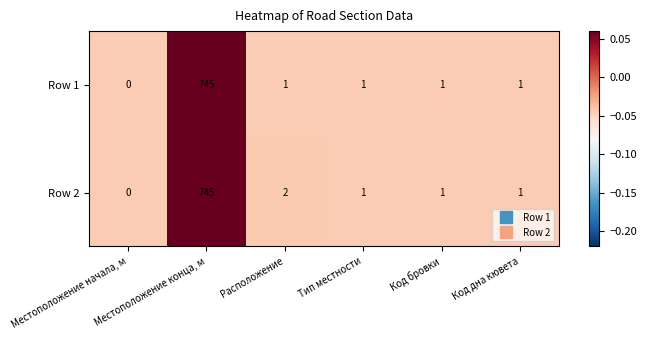

Which series has the largest total across all categories?

Row 2